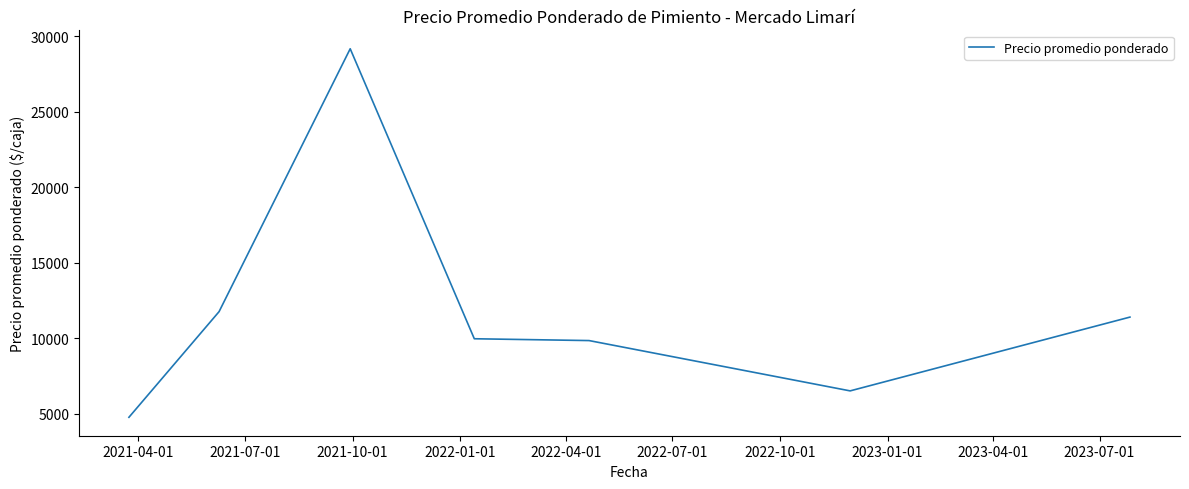

True or false: there are more than 0 points higher than both neighbors.

True